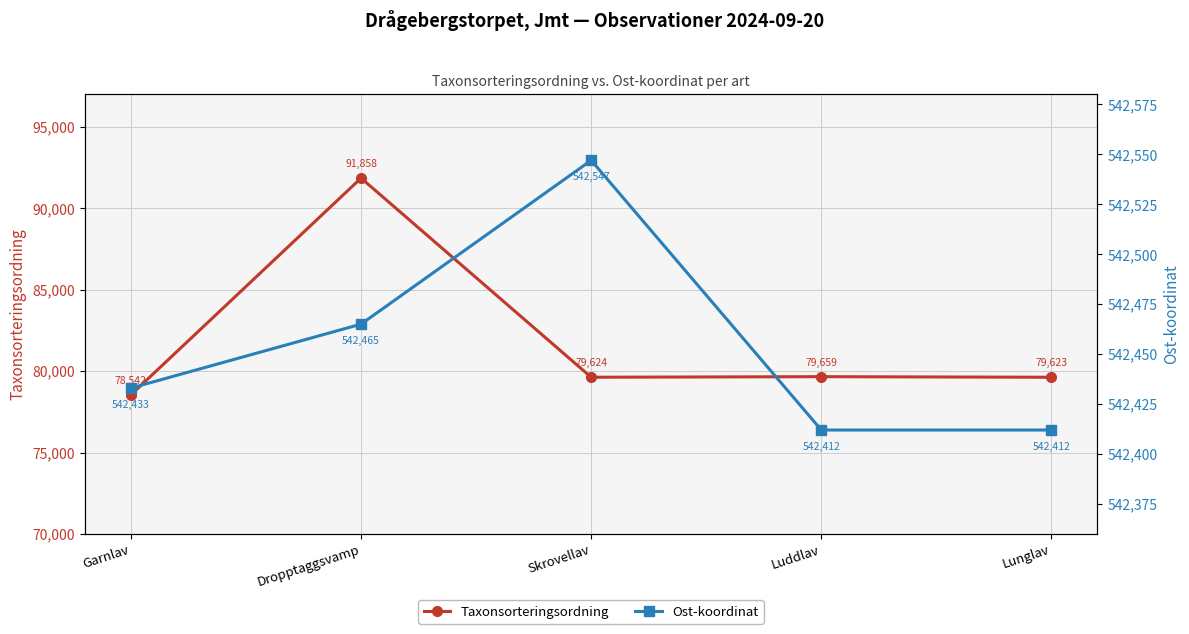

How many interior local valleys does the Taxonsorteringsordning series have?

1